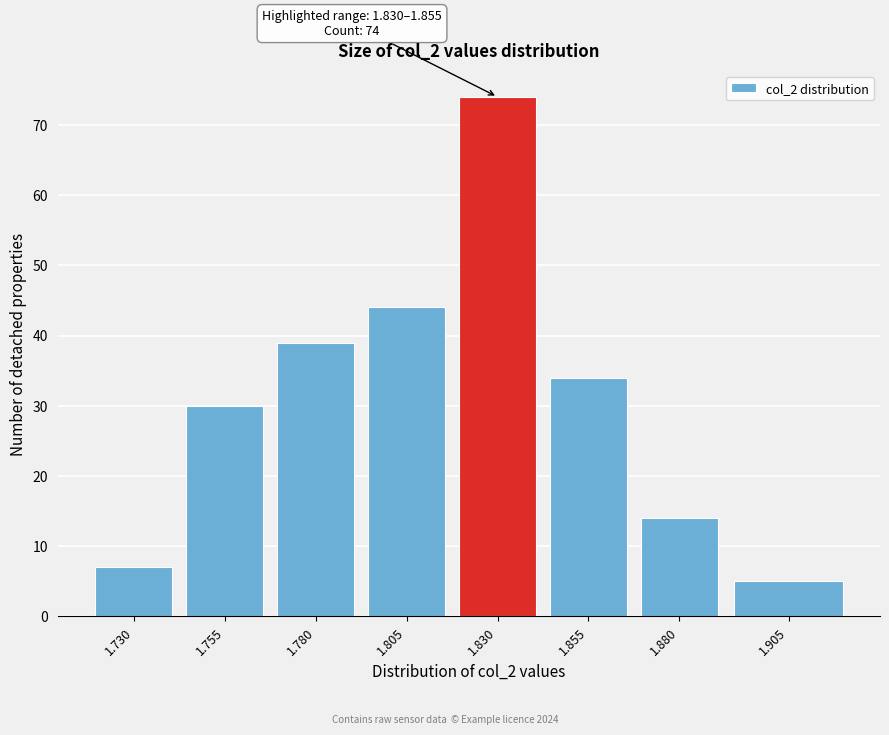

Reading right to left, list all the values displayed in this chart.

1.905=5	1.880=14	1.855=34	1.830=74	1.805=44	1.780=39	1.755=30	1.730=7